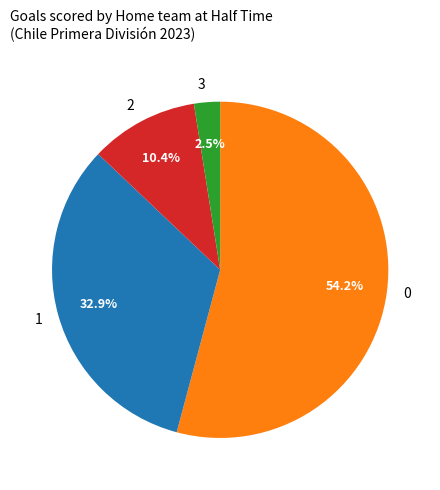

Does any single category account for the majority?

Yes